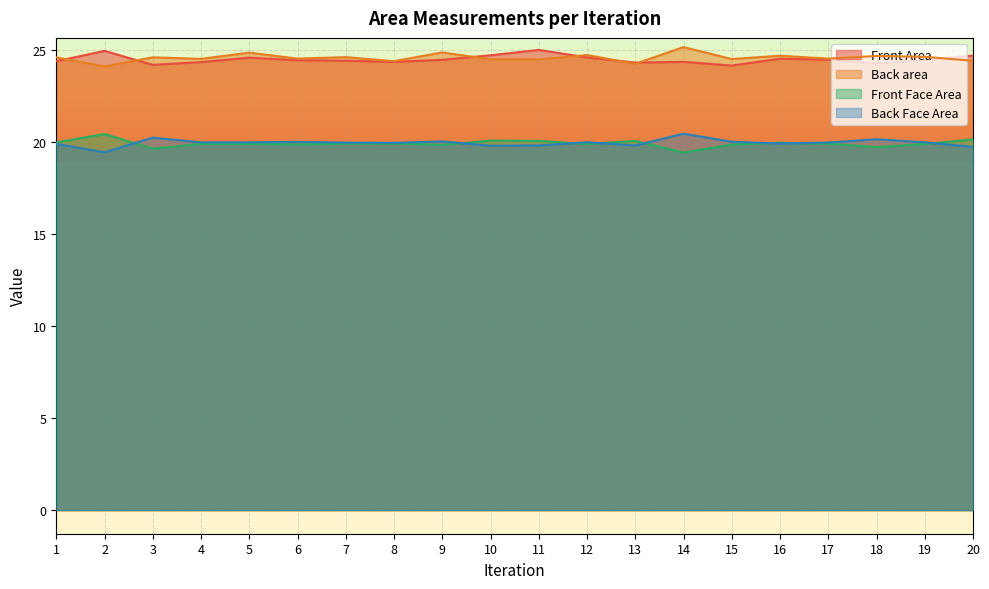

What is the difference between the Front Face Area values at 4 and 10?

0.2